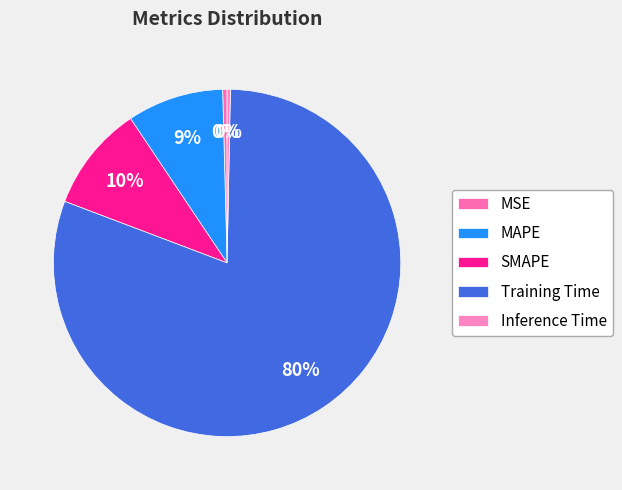

What is the total percentage of Inference Time and MSE?

0.7%